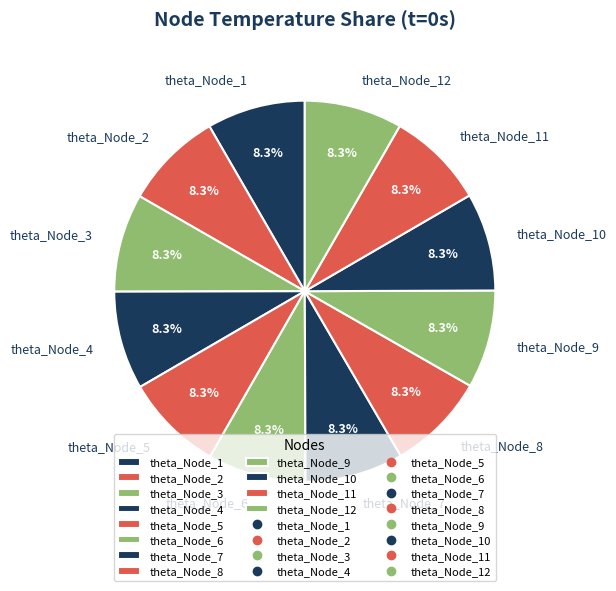

To the nearest percent, what portion does theta_Node_4 represent?

8%